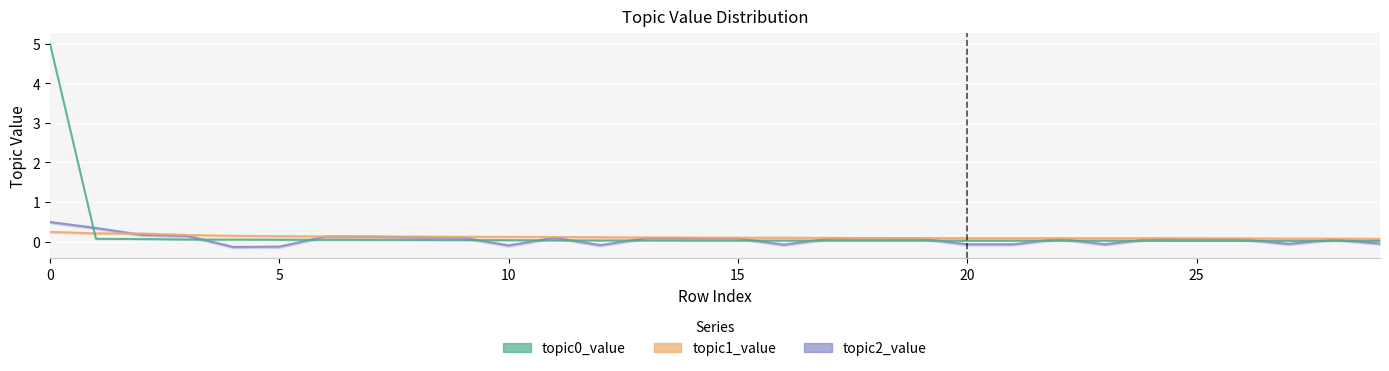

What is the maximum value shown in the chart?

5.0